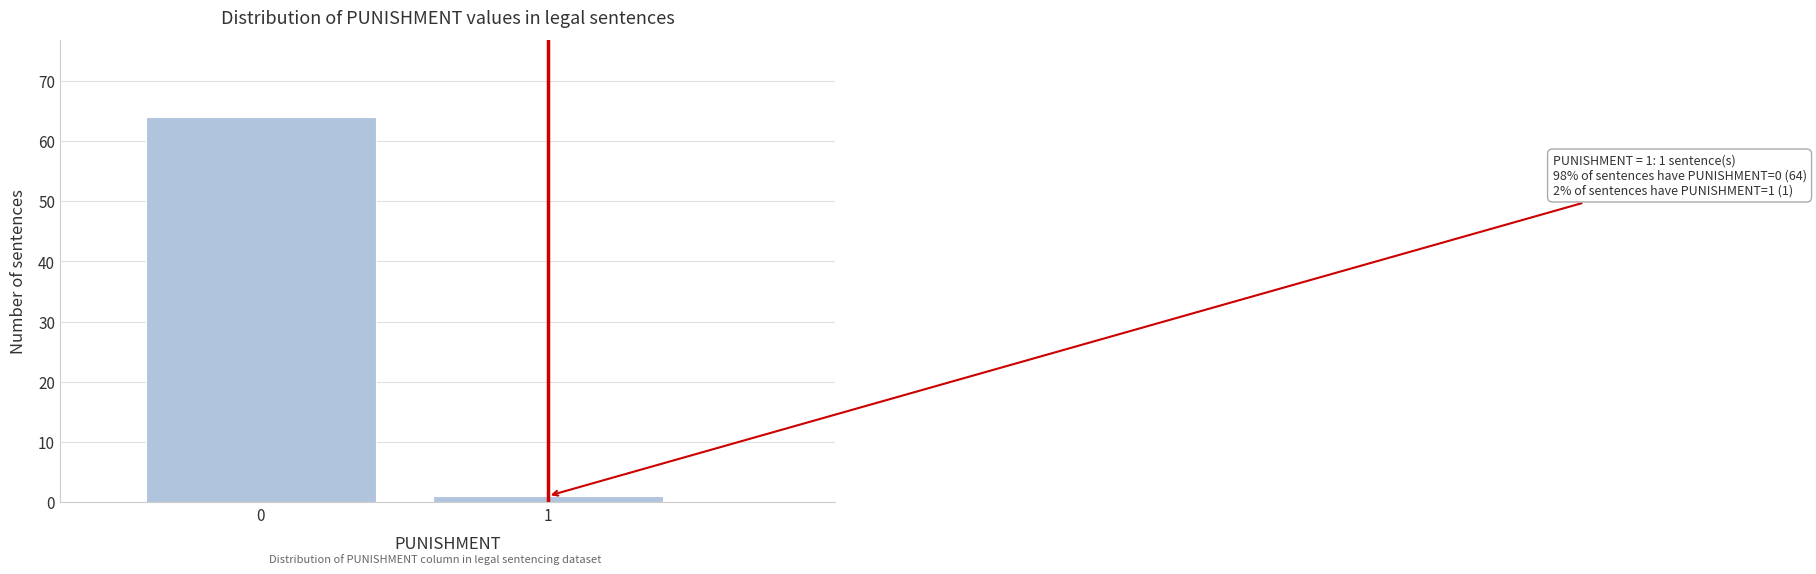

Reading right to left, transcribe all the data shown in this chart.

1=1	0=64